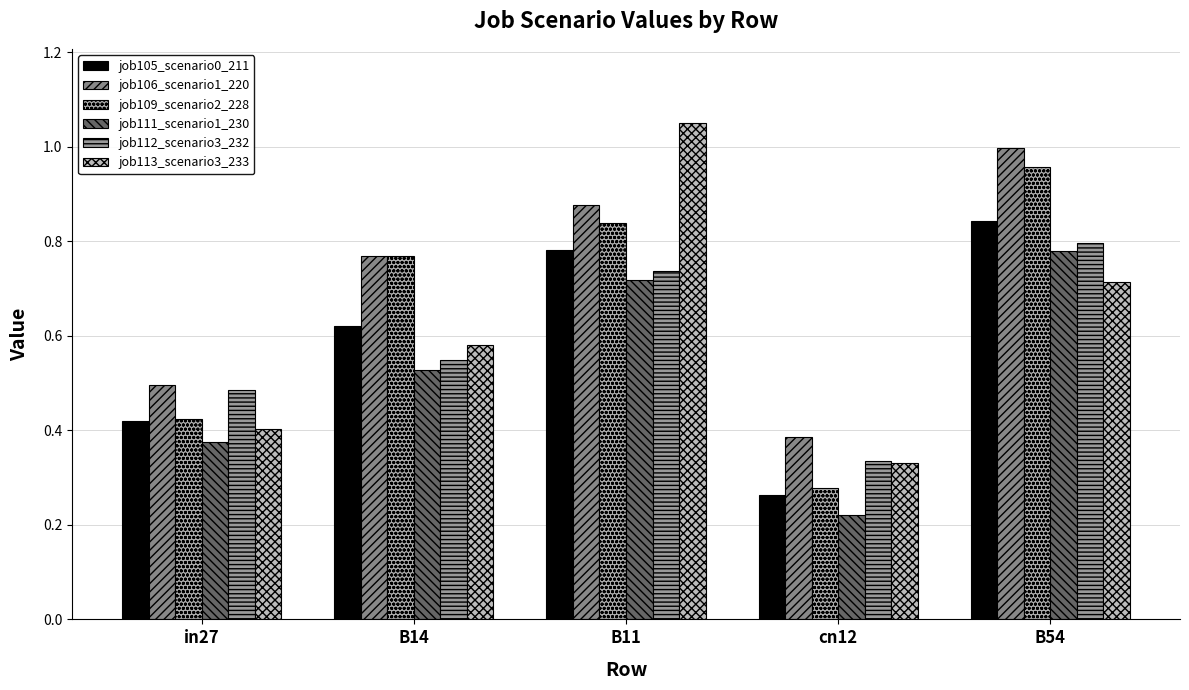

Are the bars grouped side by side (vs. stacked)?

Yes